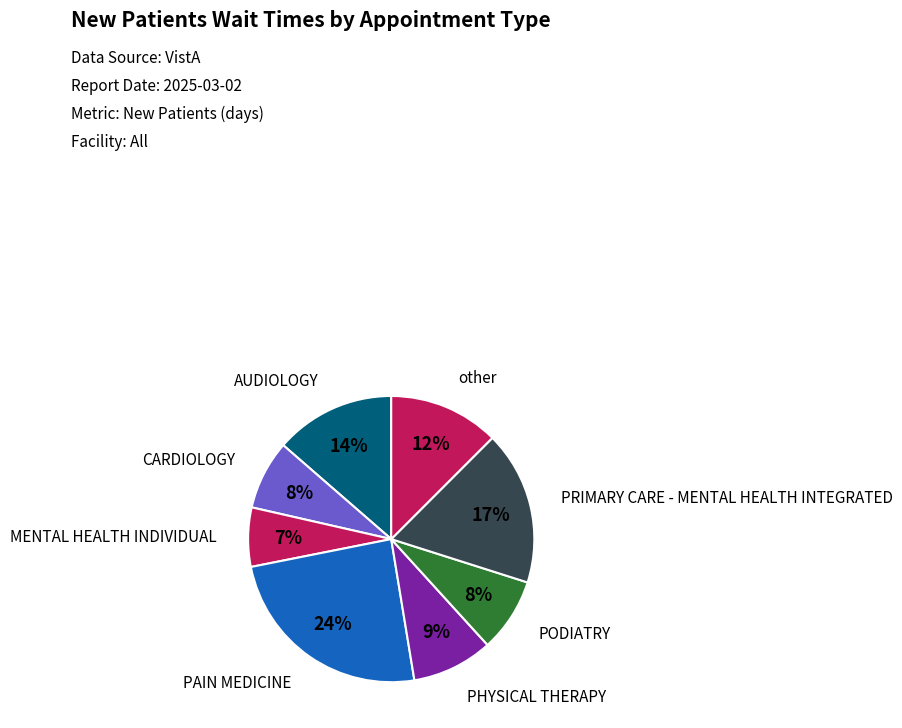

What is the largest slice in the pie chart?

PAIN MEDICINE